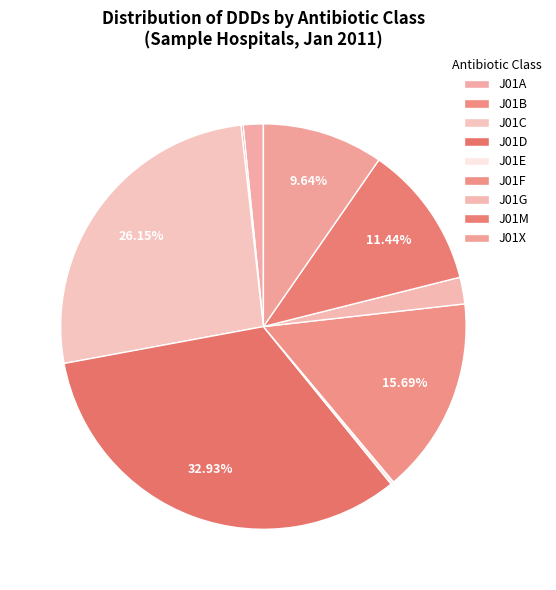

What portion of the pie excludes J01B?

99.8%